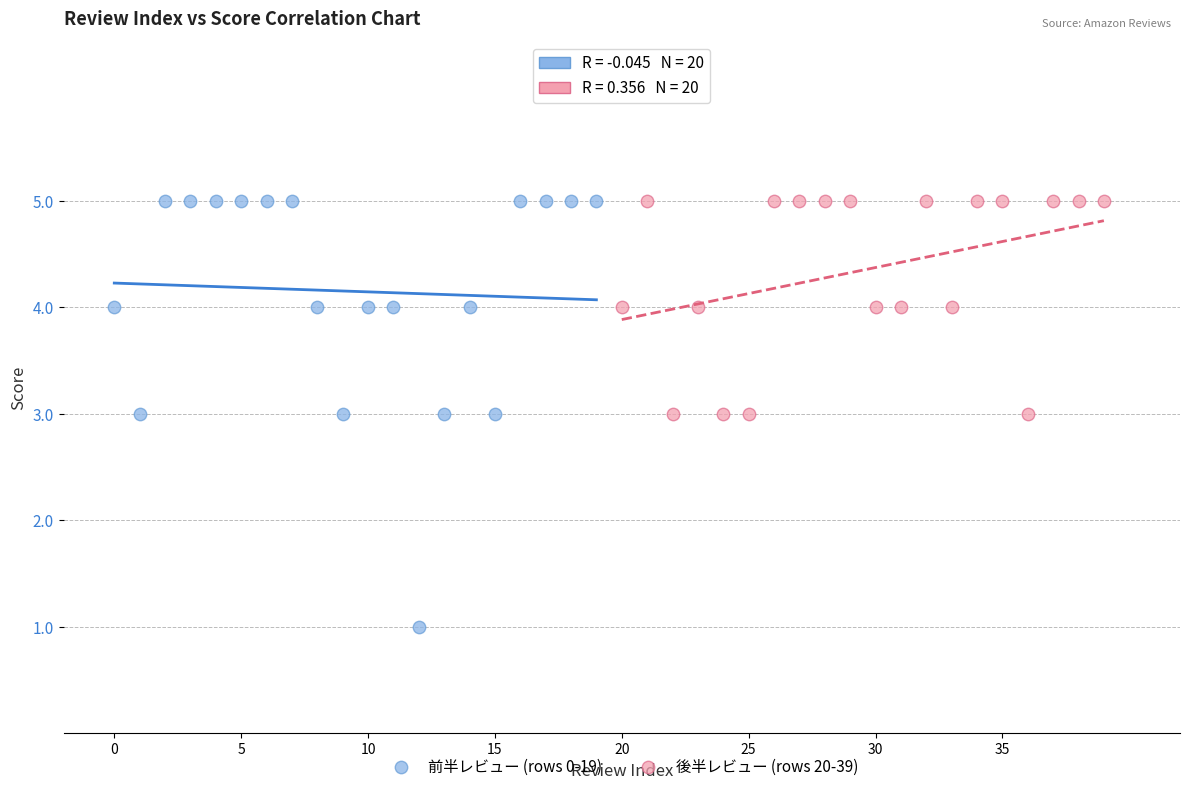

Which series contains the lowest Y value?

前半レビュー (rows 0-19)